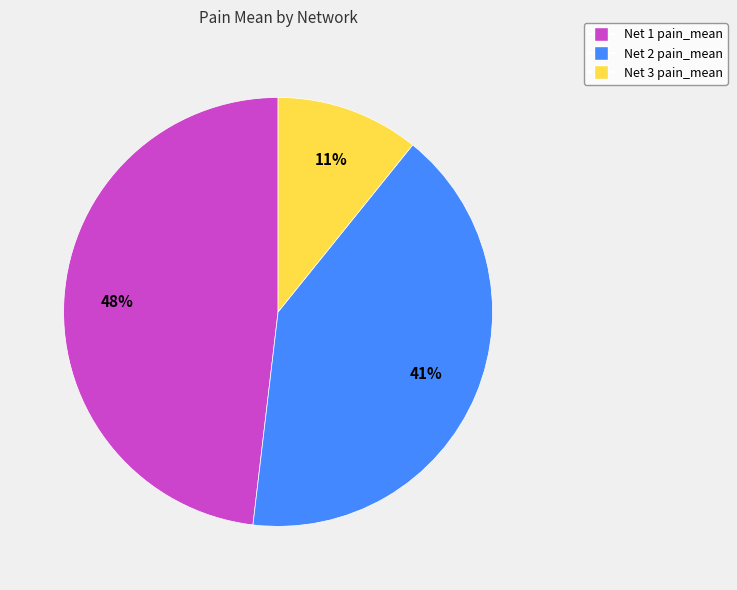

Does Net 1 account for over 50% of the chart?

No